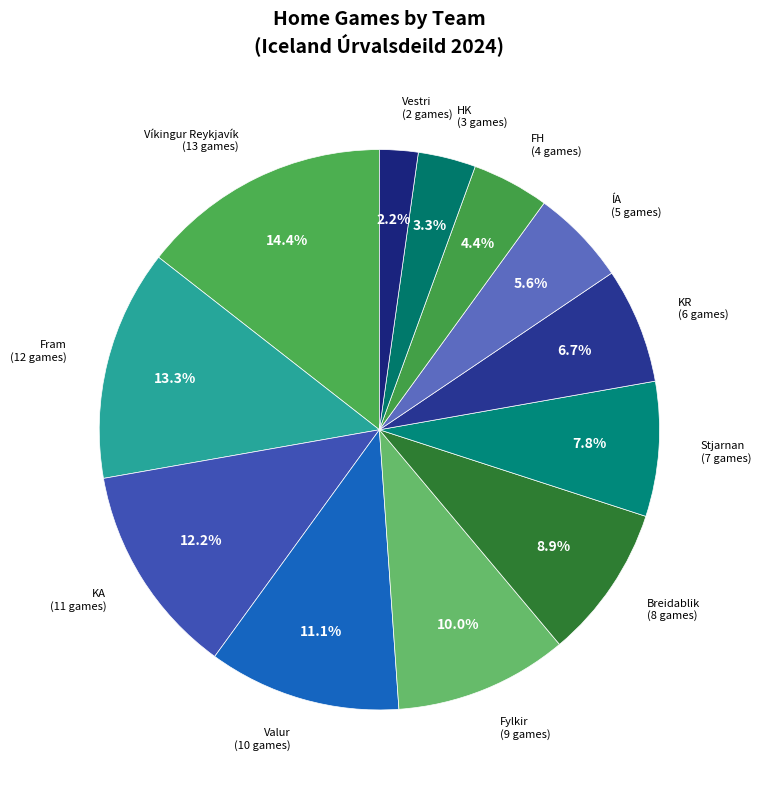

Rank the categories by value from highest to lowest.

Víkingur Reykjavík, Fram, KA, Valur, Fylkir, Breidablik, Stjarnan, KR, ÍA, FH, HK, Vestri